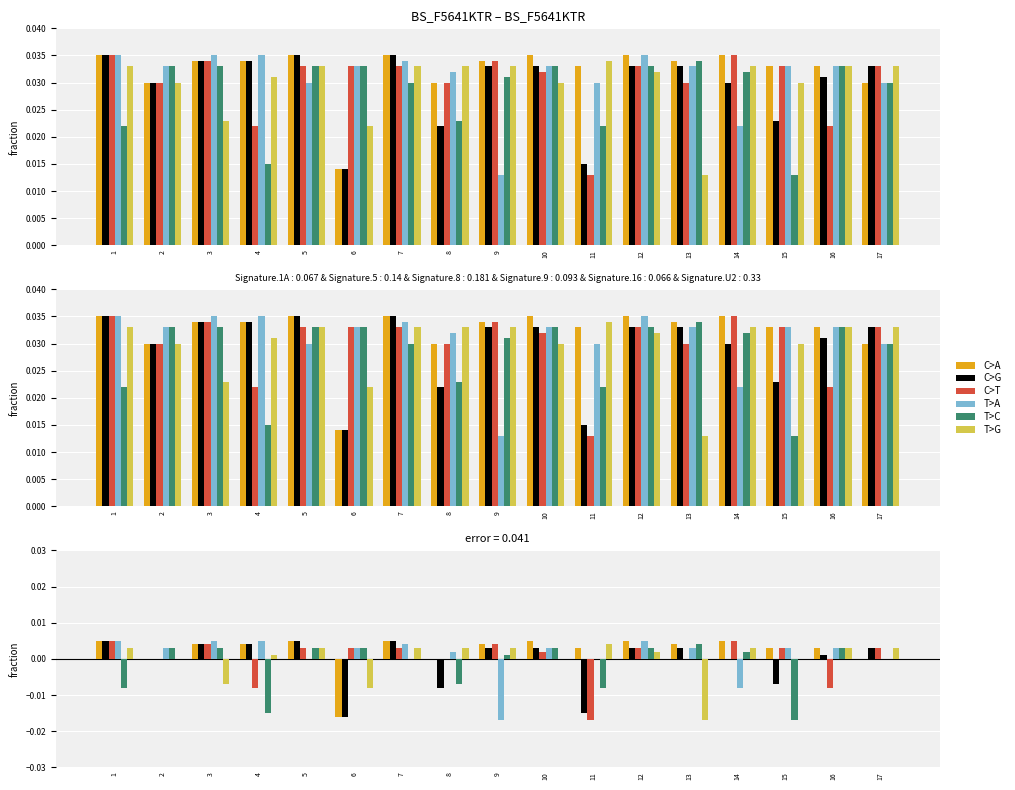

The value of C>A at 1 is 0.0. True or false?

False